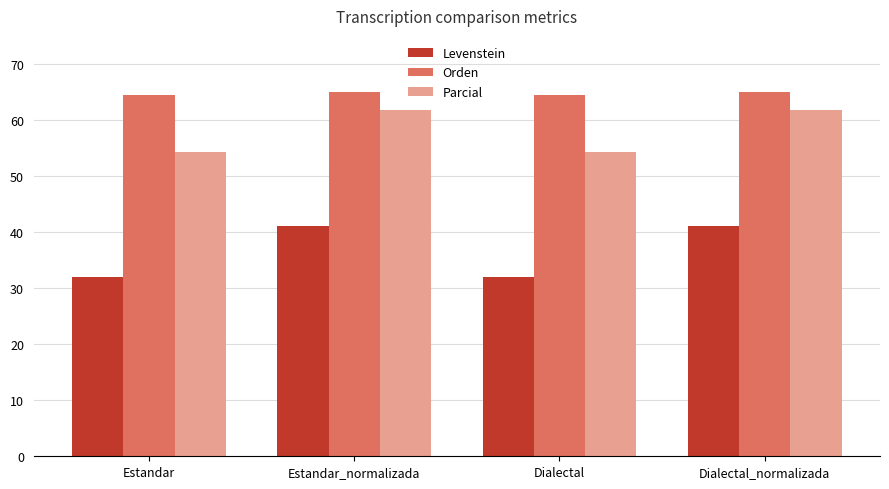

Reading left to right, transcribe all the data shown in this chart.

Levenstein: 32.0	41.0	32.0	41.0
Orden: 64.5	65.0	64.5	65.0
Parcial: 54.2	61.8	54.2	61.8